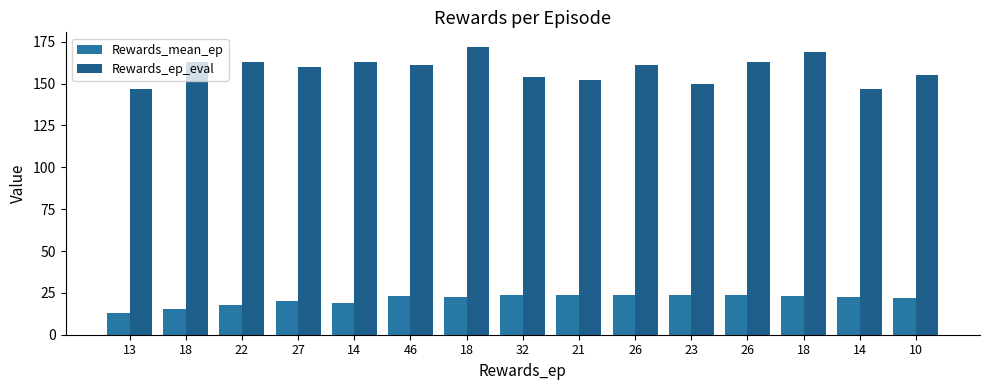

Which category has the lowest value in the Rewards_ep_eval series?

13